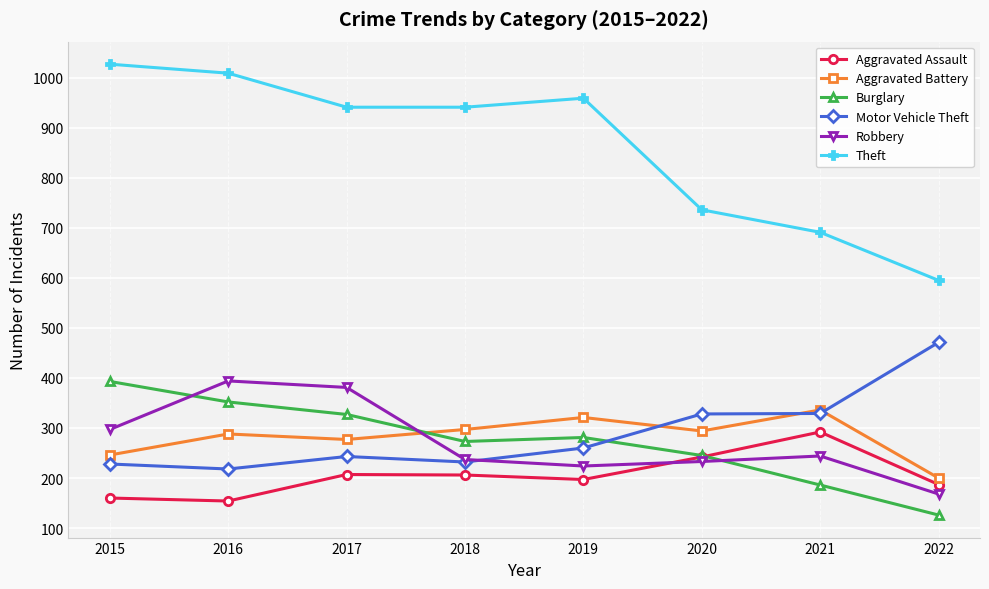

Which category has the lowest value across all series?

2022